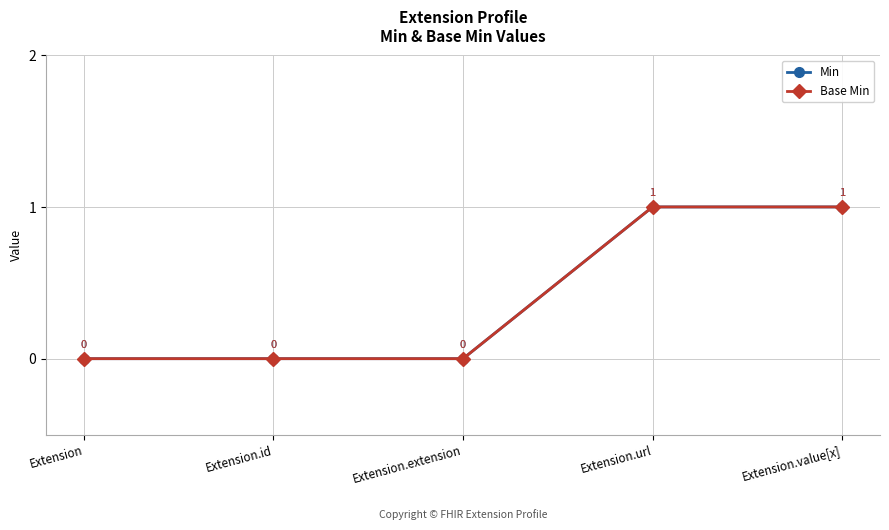

Is this an area chart (filled region under the line)?

No